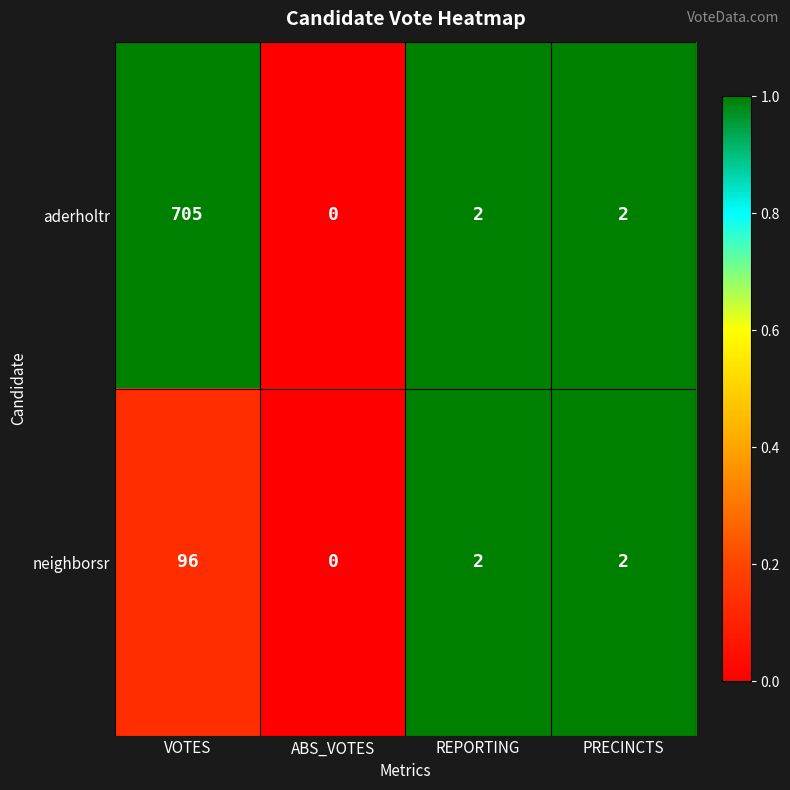

Reading left to right, extract all data points from this chart.

aderholtr: 705	0	2	2
neighborsr: 96	0	2	2